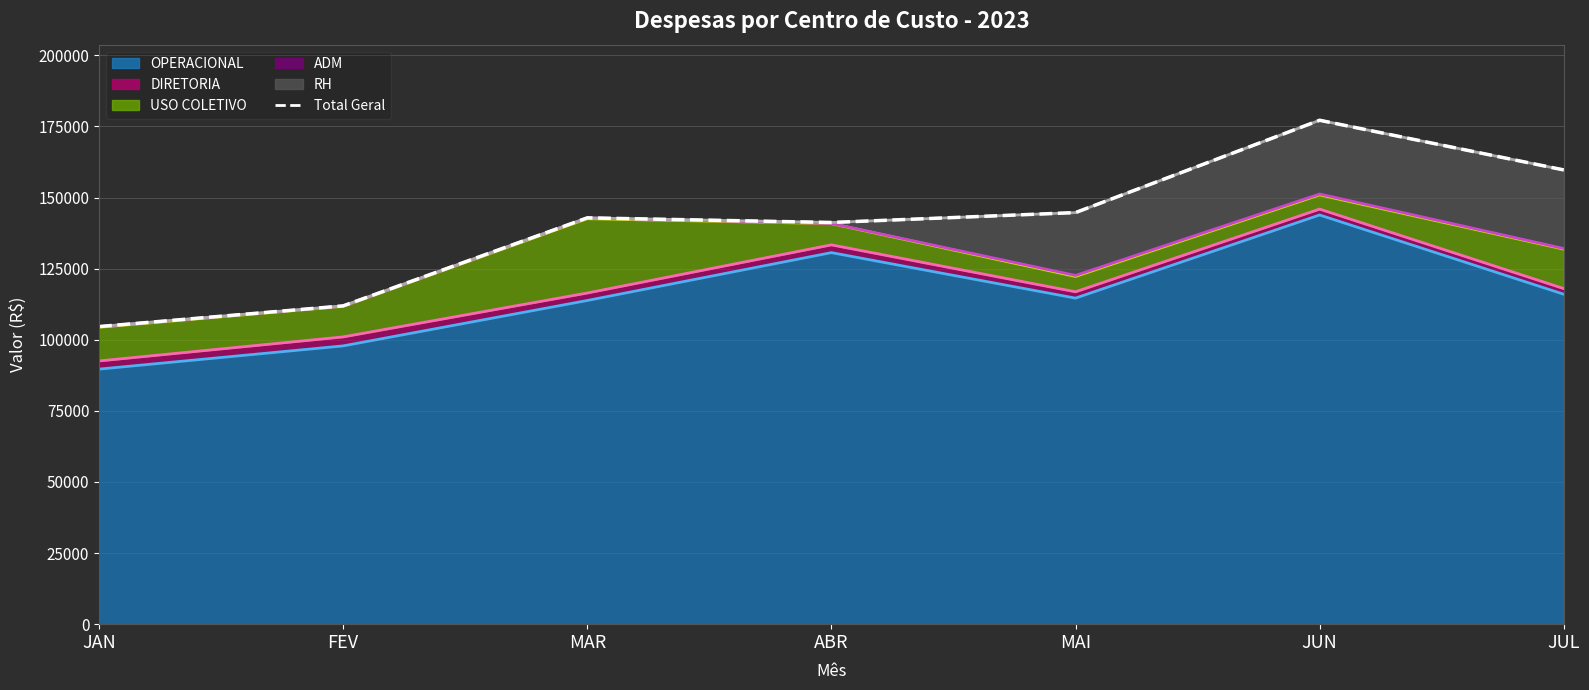

What is the sum of the Total Geral values at JUN and FEV?

289064.8